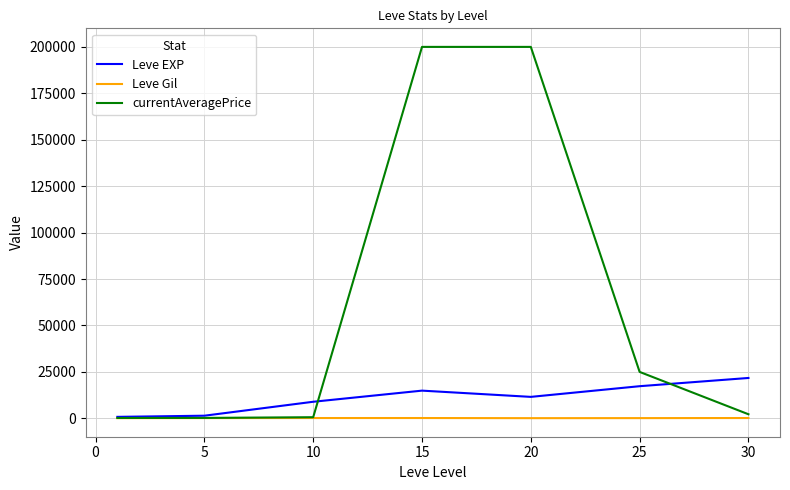

What is the maximum value shown in the chart?

200000.0